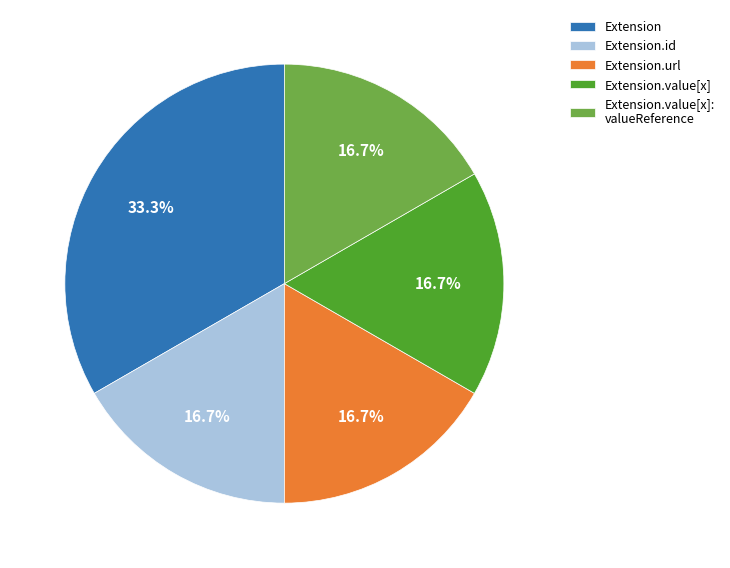

How much of the chart is everything except Extension.value[x]: valueReference?

83.3%